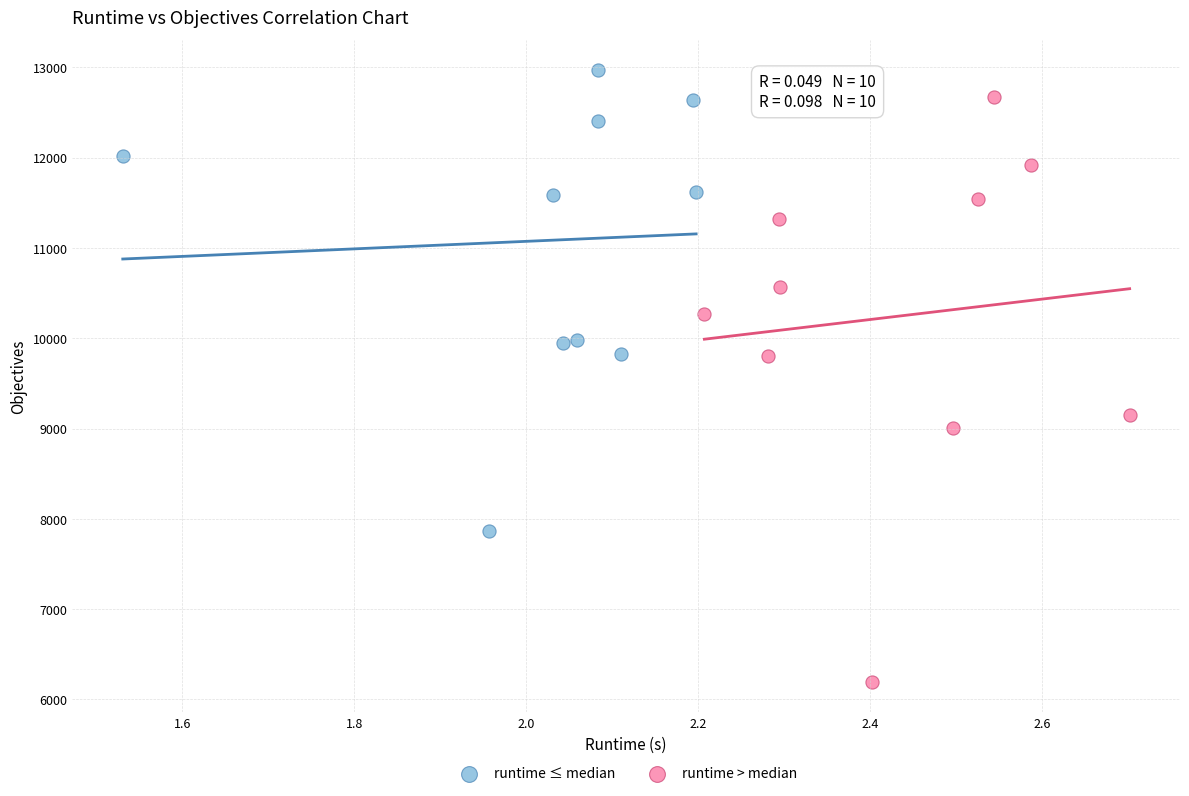

Which series has the largest Y range (max minus min)?

runtime > median